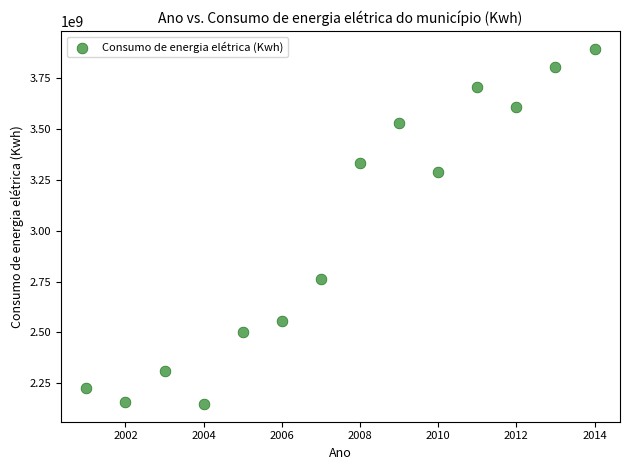

What is the range of X values (max minus min)?

13